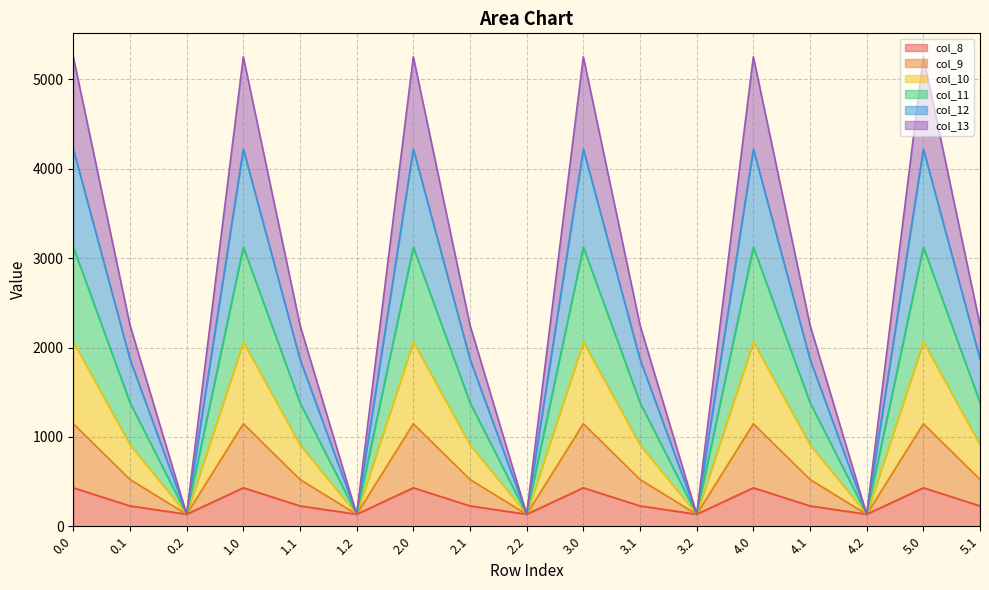

Which has a higher value, 1.1 or 2.0?

2.0